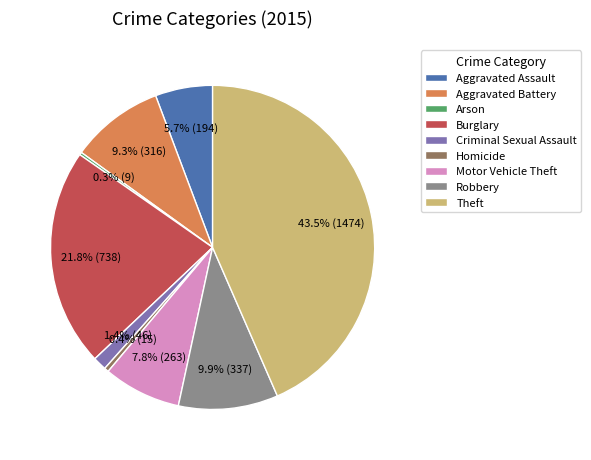

Does Homicide account for over 50% of the chart?

No